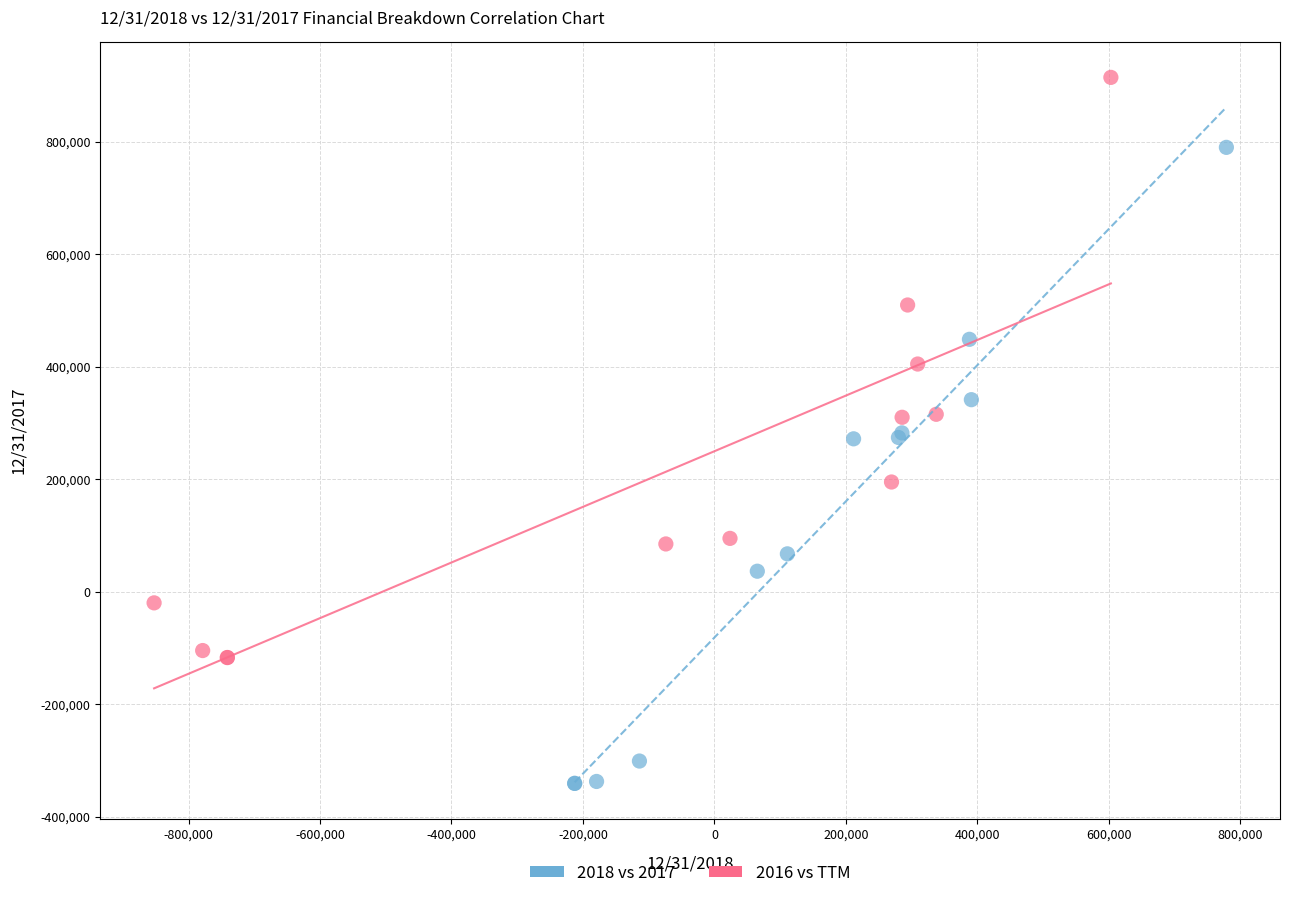

Which series contains the lowest Y value?

2018 vs 2017